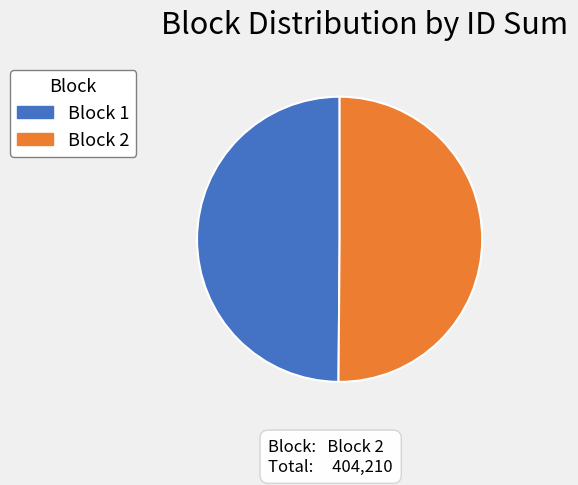

Is it true that Block 2 is 43% of the pie?

False